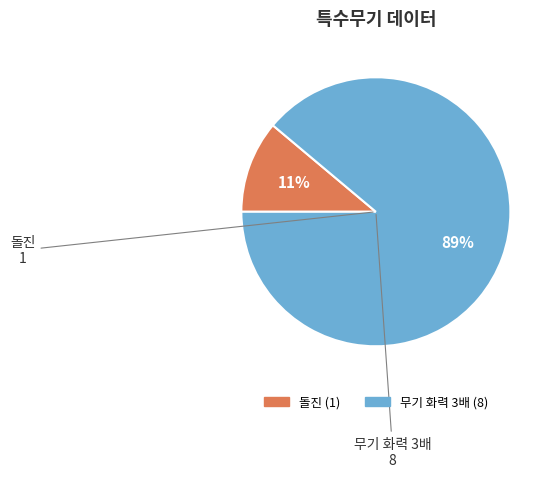

Is the sum of 돌진 and 무기 화력 3배 greater than half?

Yes